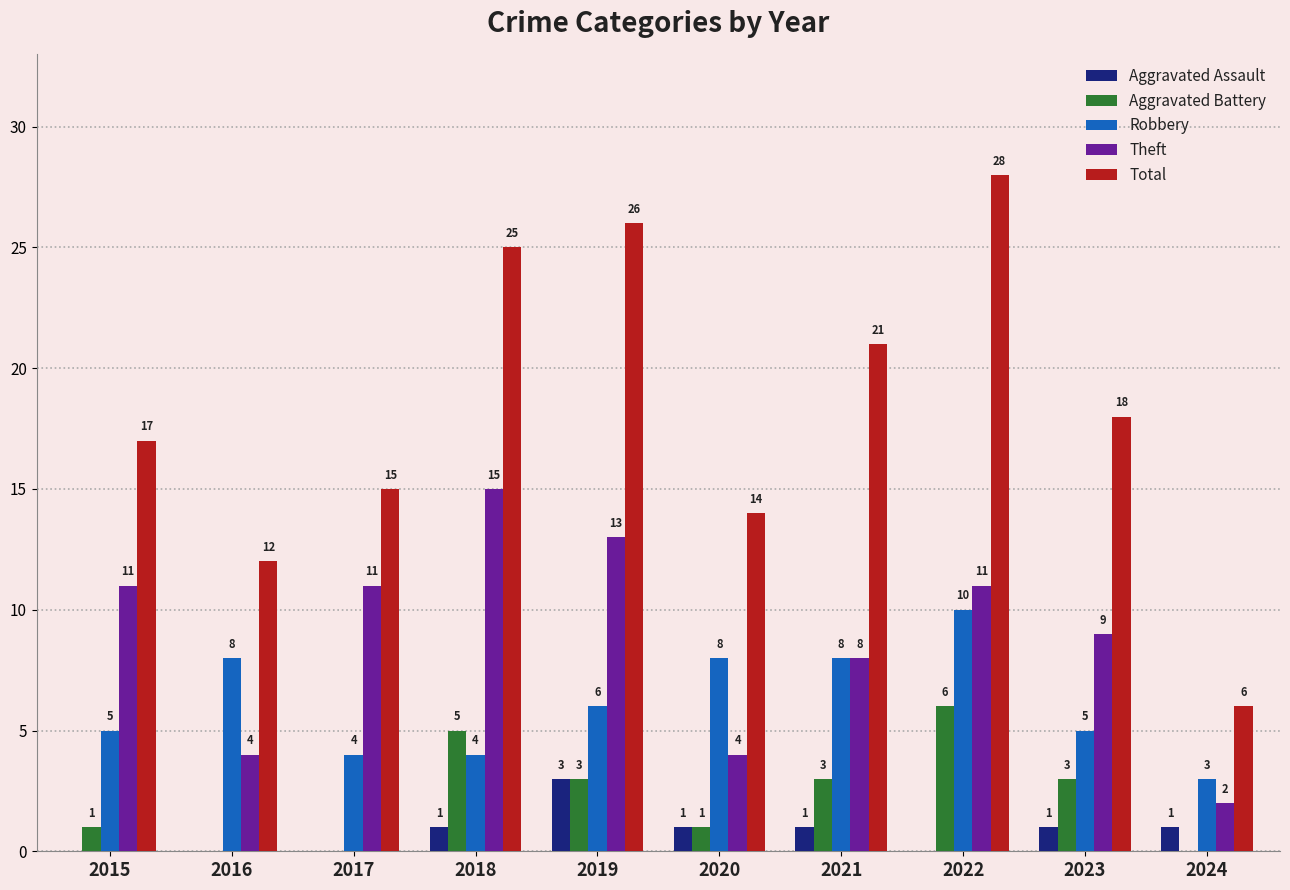

Where is Robbery nearest to the value 6?

2019